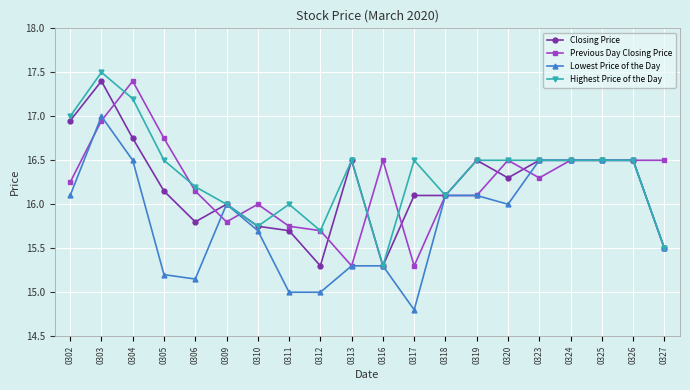

What is the spread (max minus min) of values at 0317?

1.7